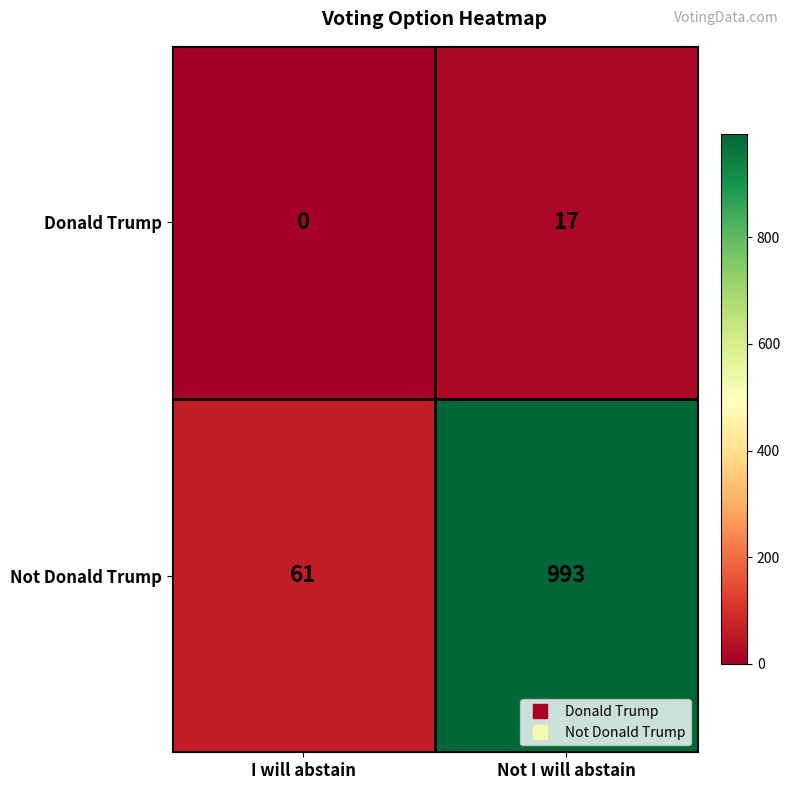

At which category does the chart reach its peak across all series?

Not I will abstain